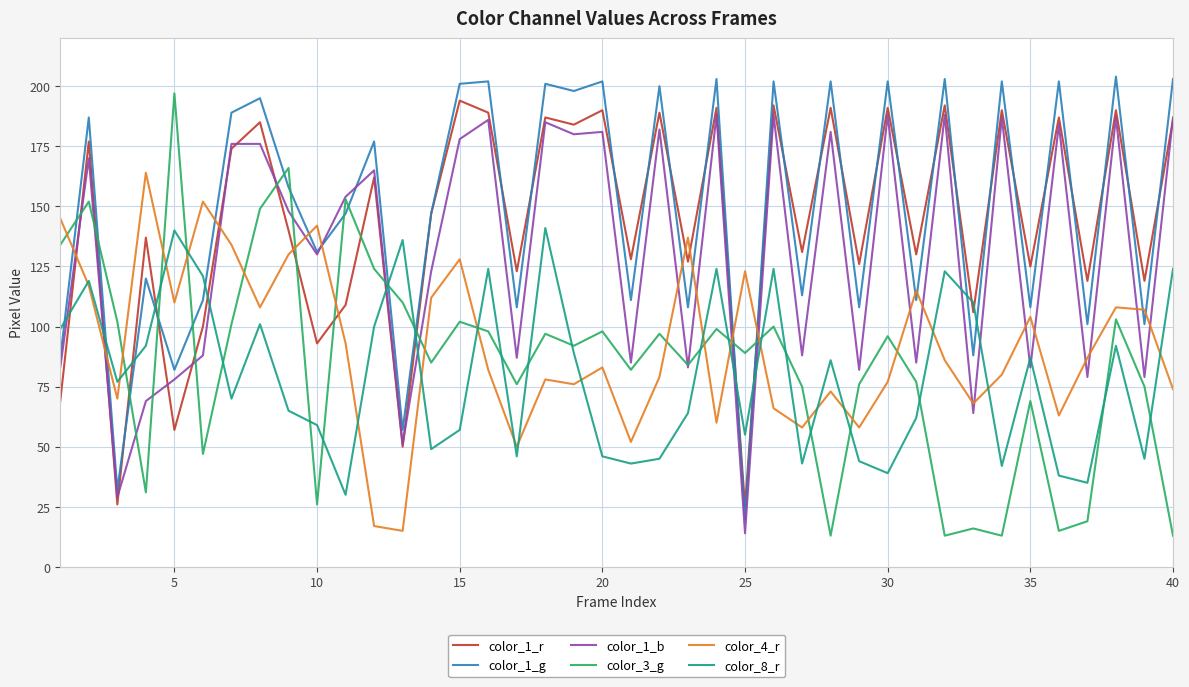

After their last crossing, which series has the higher values: color_1_r or color_8_r?

color_1_r